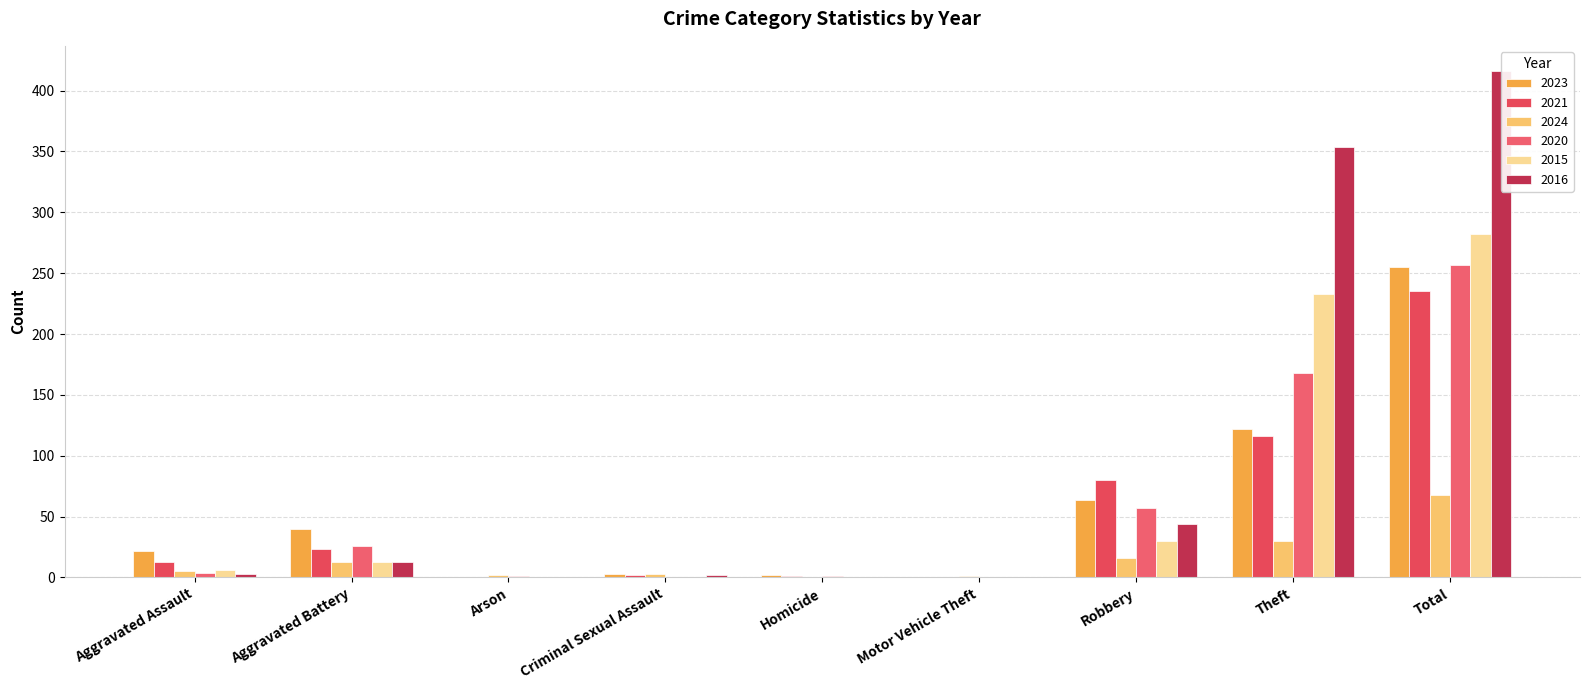

Which series changed the most between Robbery and Total?

2016